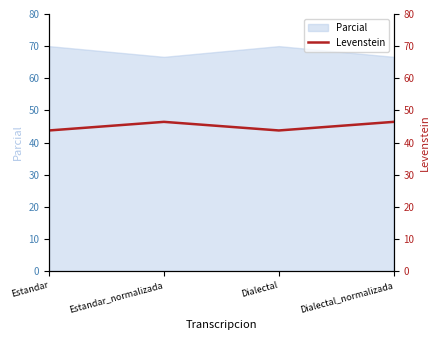

True or false: Parcial has a value of 66.7 at Dialectal_normalizada.

True